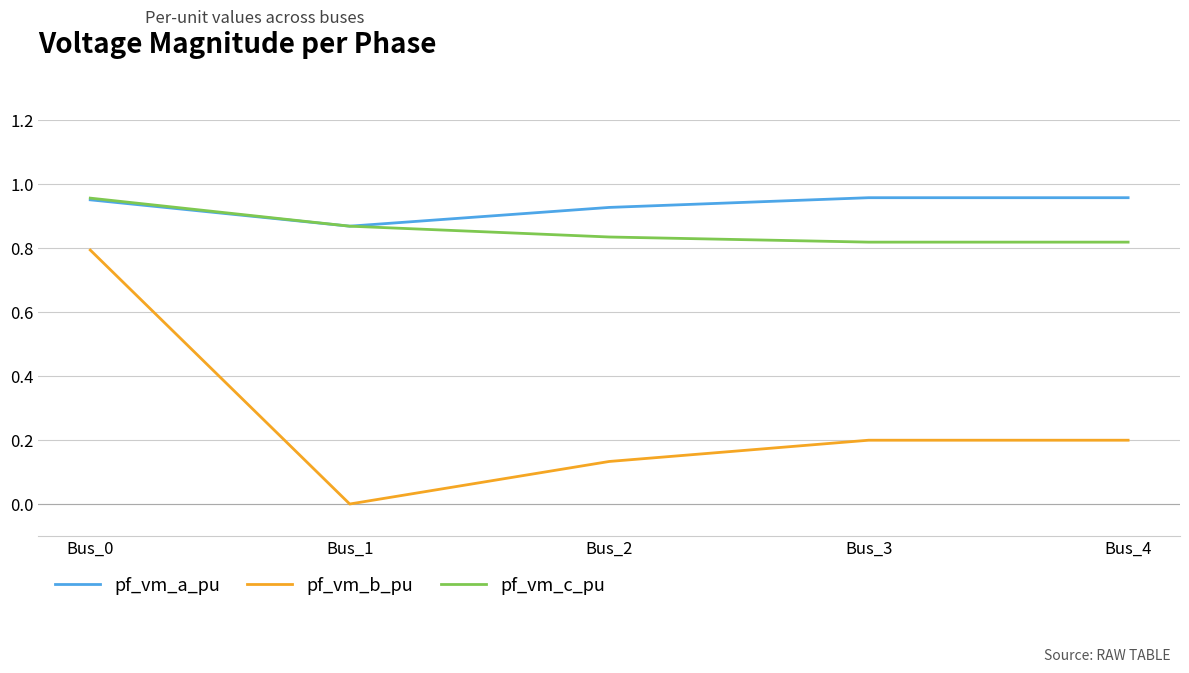

What is the average value of the pf_vm_b_pu series?

0.3